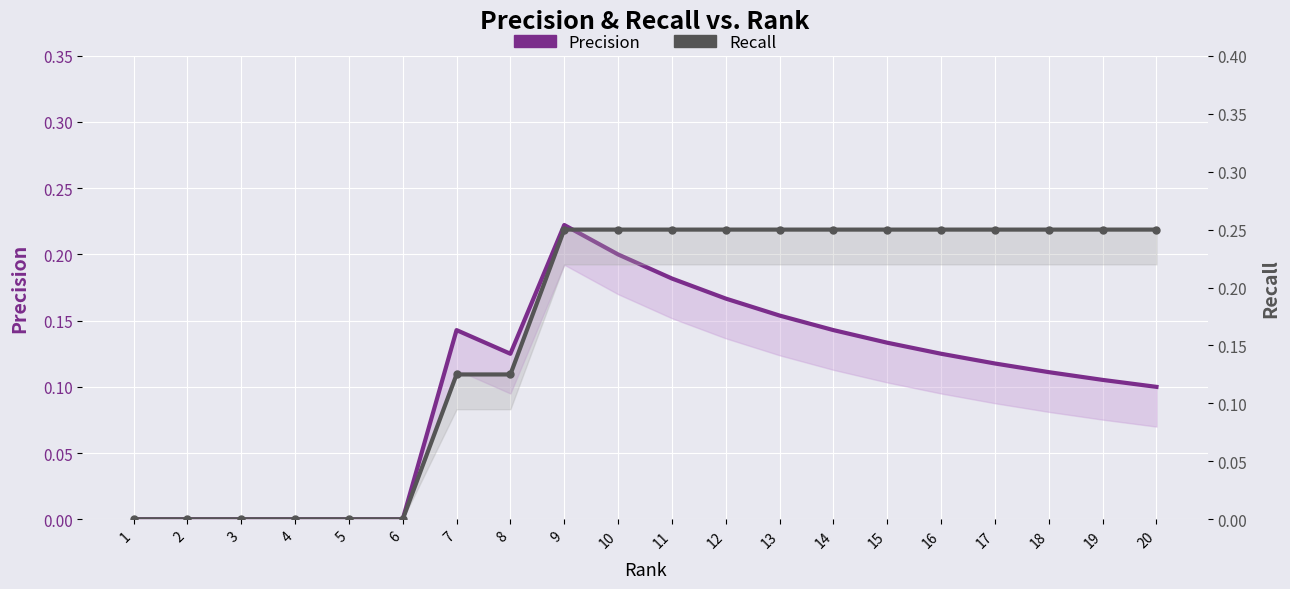

At 16, list the series in order from smallest to largest.

Precision, Recall